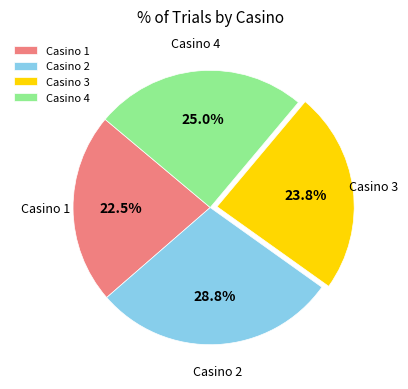

Approximately how many times larger is the value at Casino 2 compared to Casino 3?

1.2